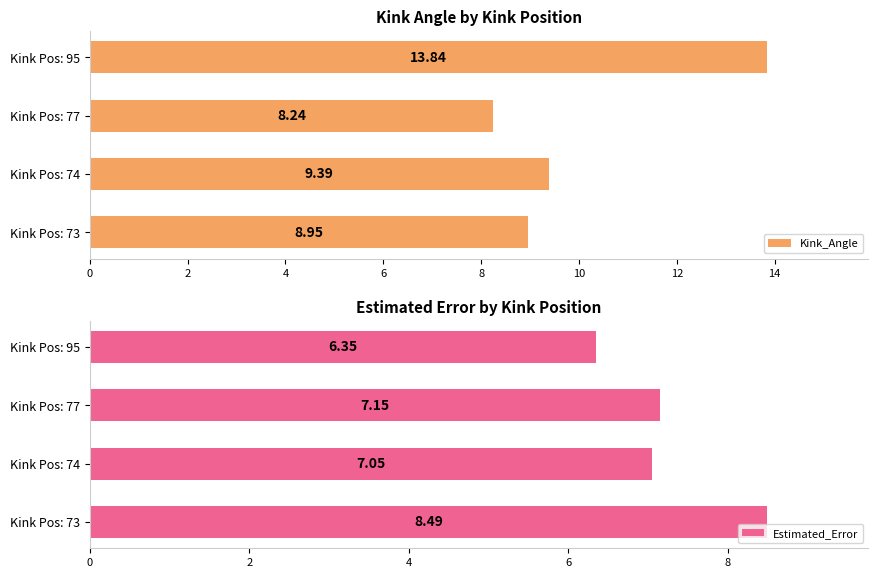

What is the maximum value for Kink_Angle?

13.8